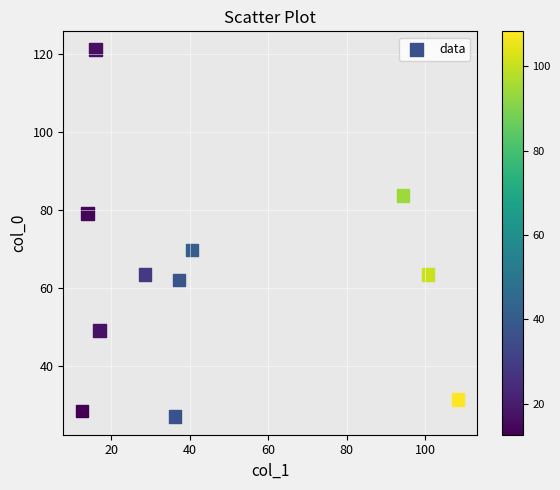

What is the average X value?

46.0